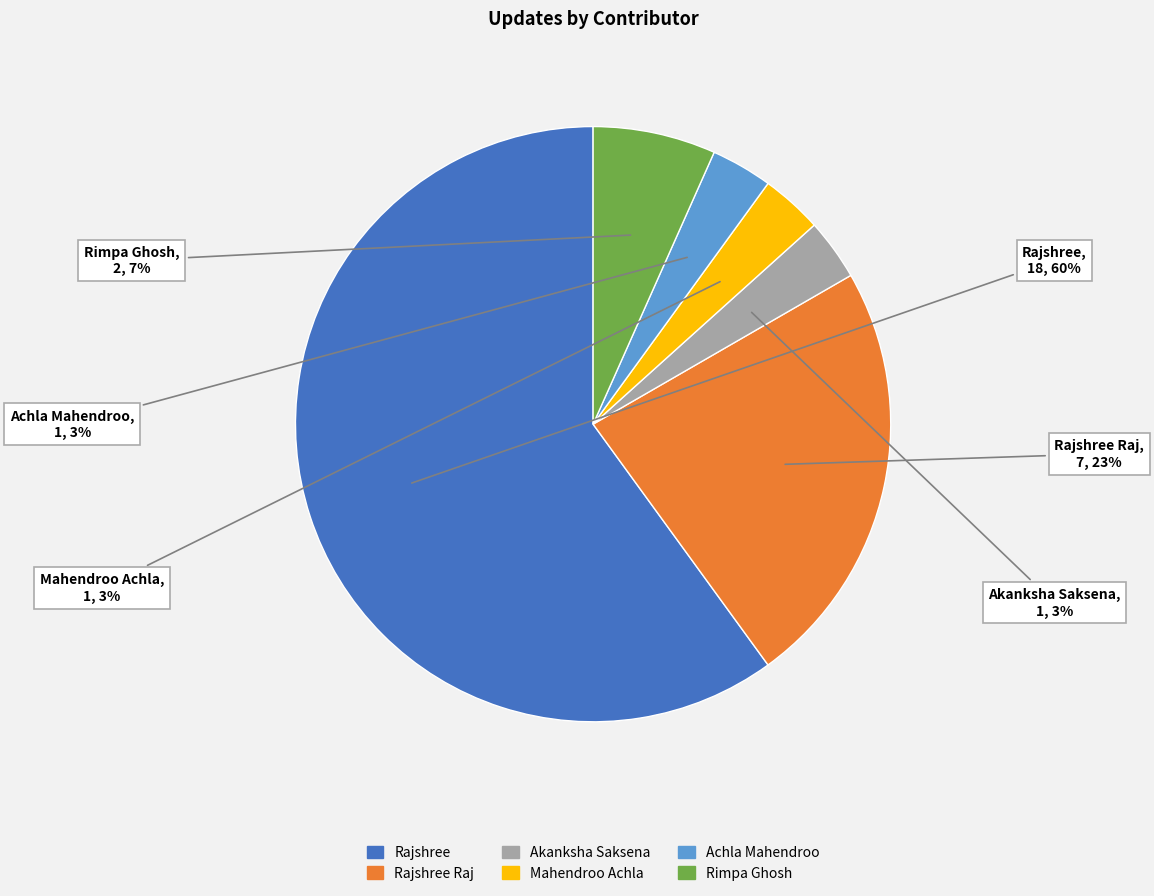

How many segments does this pie chart have?

6